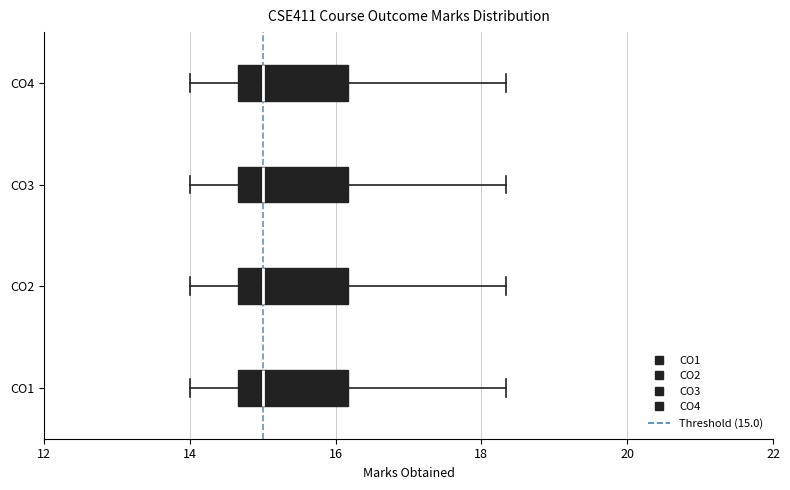

Where does the left whisker of the box for CO3 end on the x-axis? The values are not printed on the chart, so give them approximately, as read against the axis.

14.0